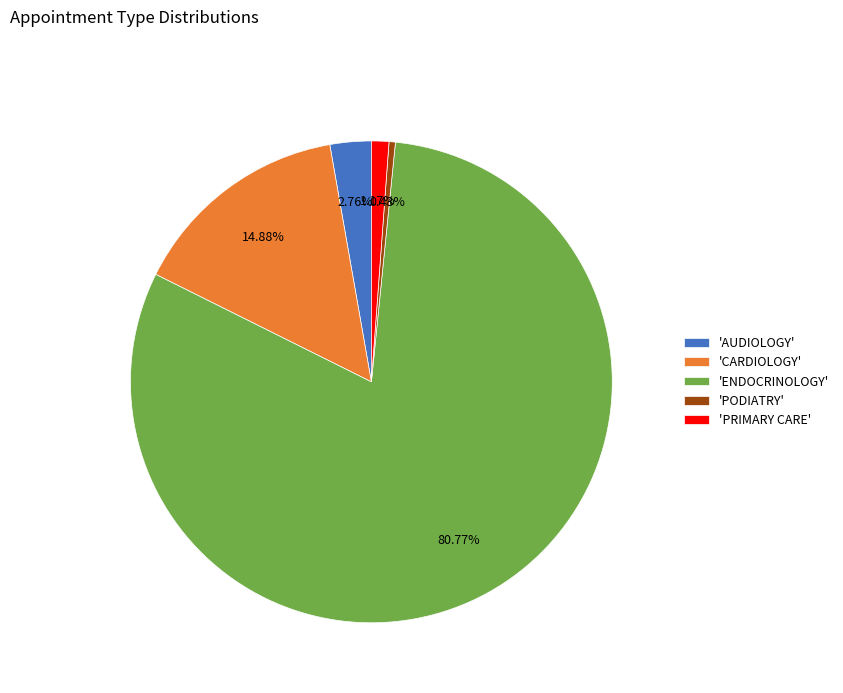

What is the smallest slice in the pie chart?

'PODIATRY'